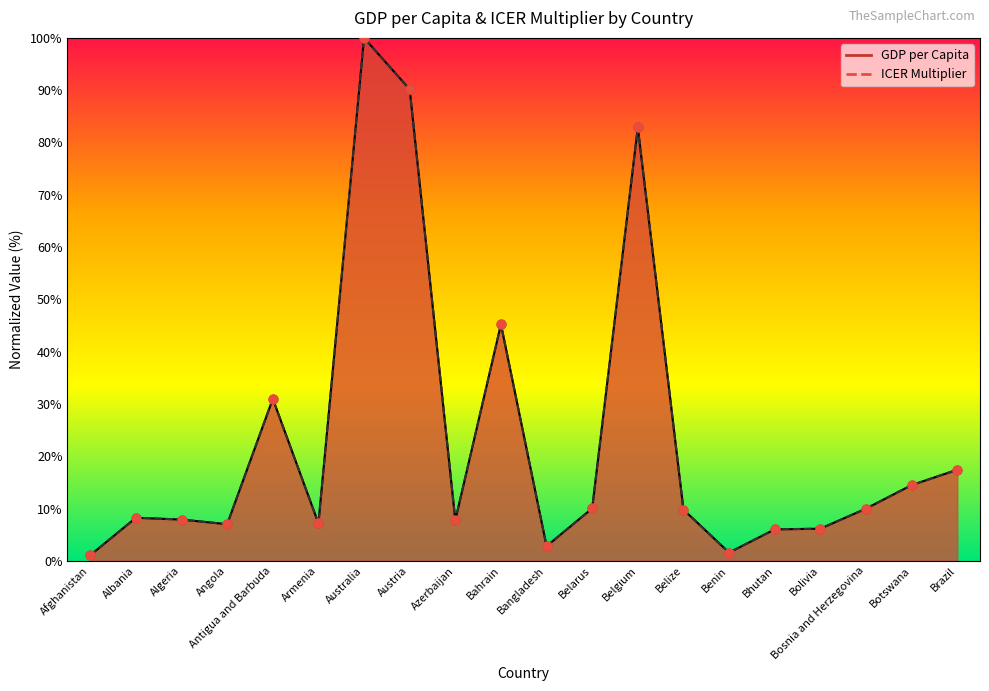

Which series reaches the minimum Y coordinate?

GDP per Capita